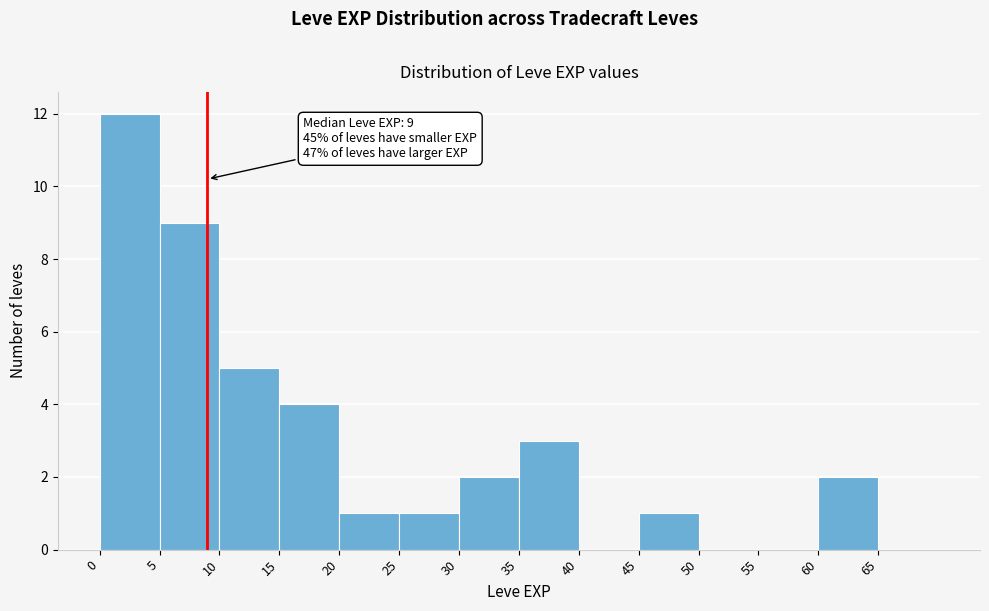

Which range on the x-axis has the tallest bar?

0 to 5